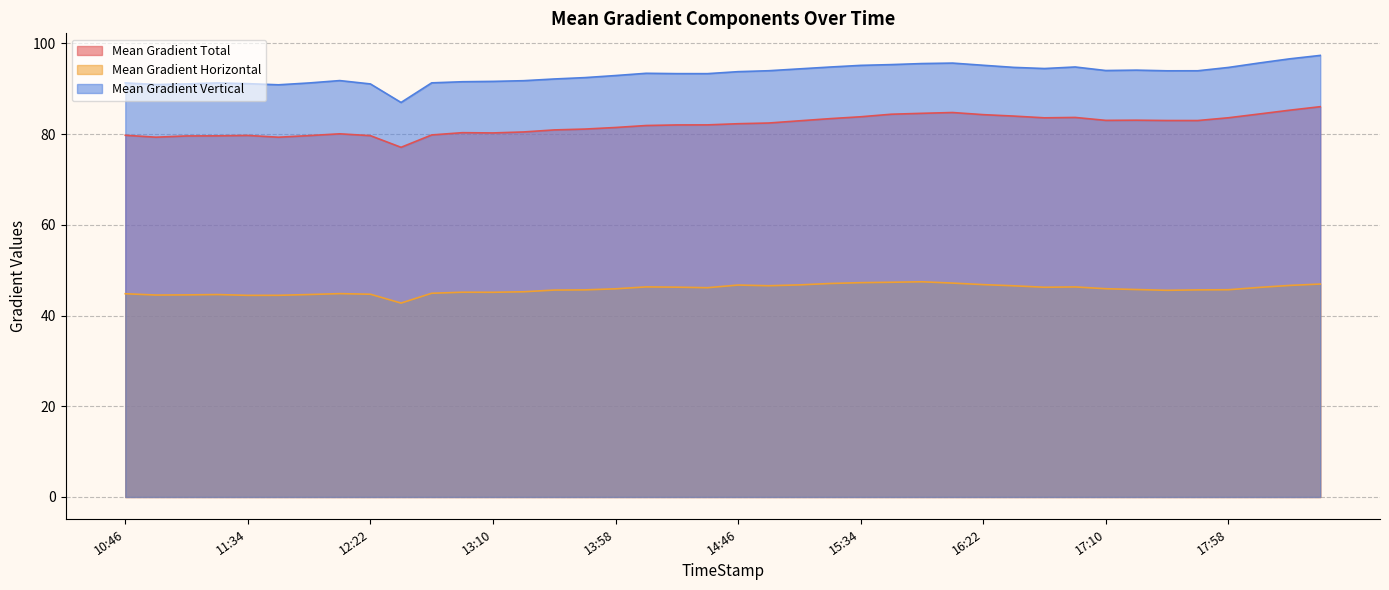

Which series changed the most between 11:58 and 16:10?

Mean Gradient Total